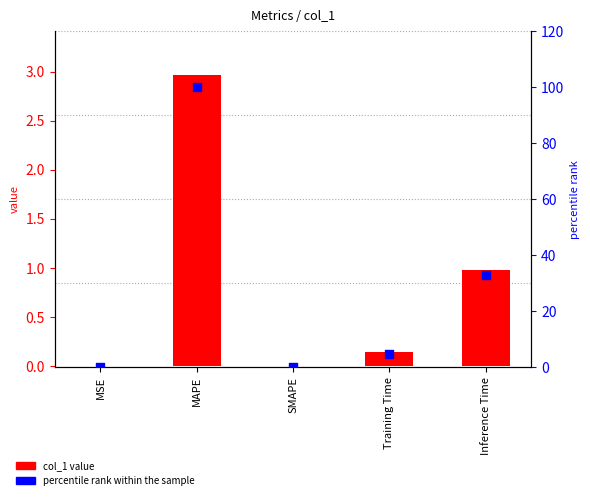

At which category is the sum across all series the highest?

MAPE